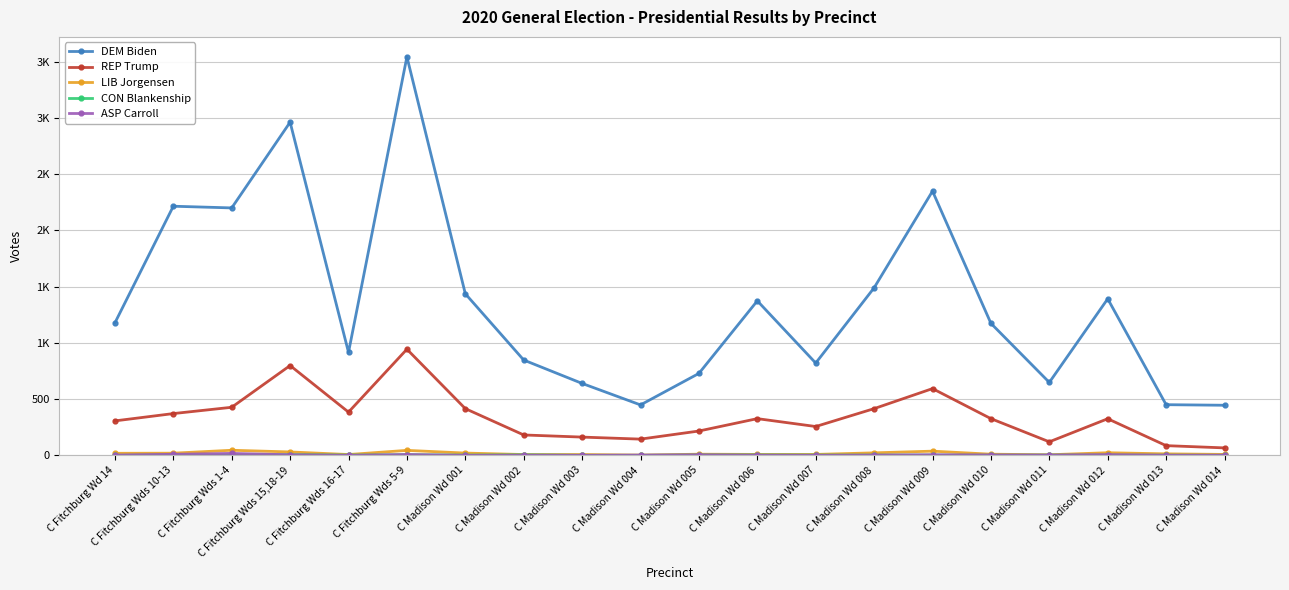

Does the chart have visible grid lines?

Yes